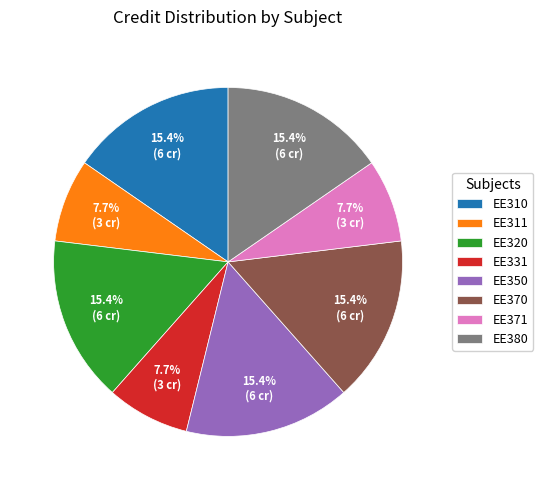

What portion of the pie excludes EE350?

84.6%